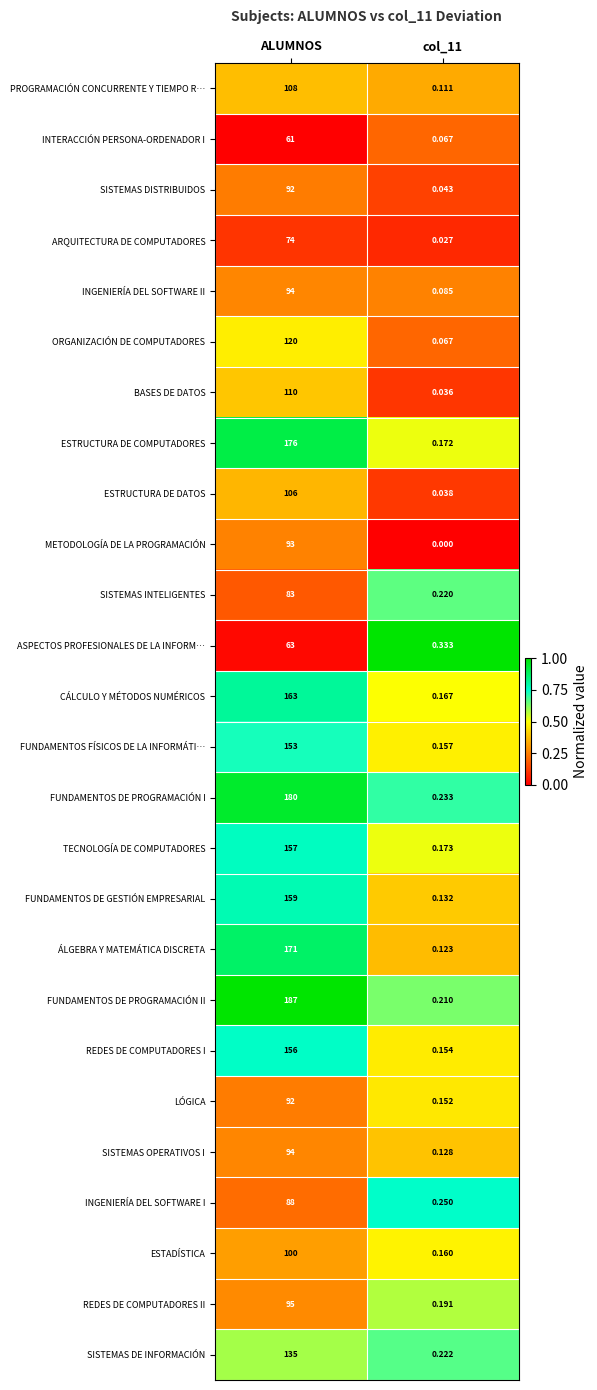

Which series has the largest total across all categories?

FUNDAMENTOS DE PROGRAMACIÓN II